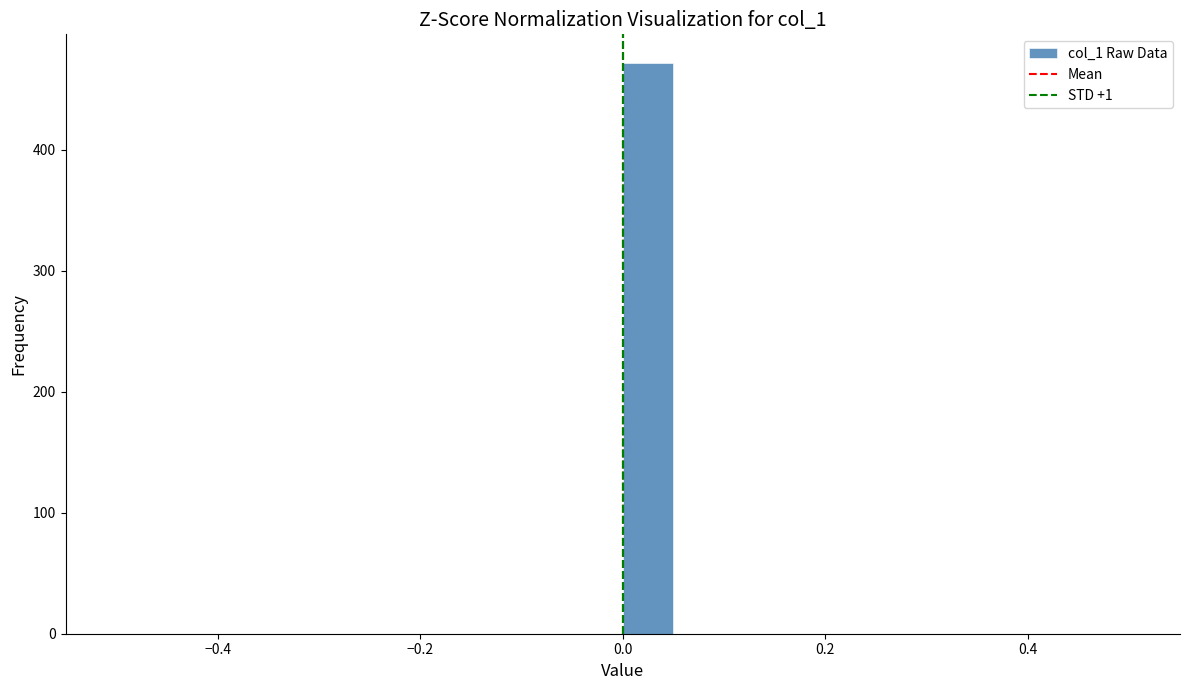

Read against the x-axis, roughly where is the centre of the tallest bar?

0.02